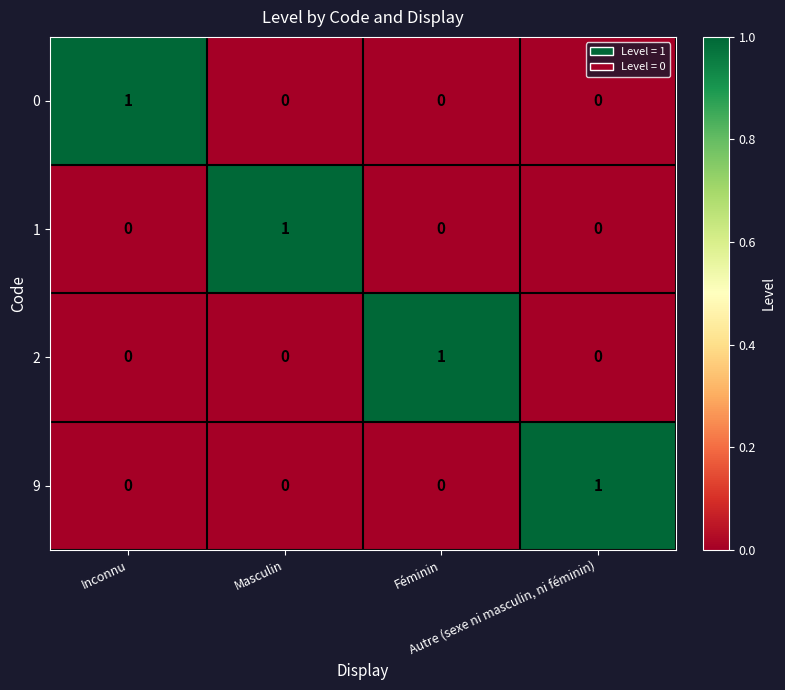

How many 9 values are between 0 and 1?

4